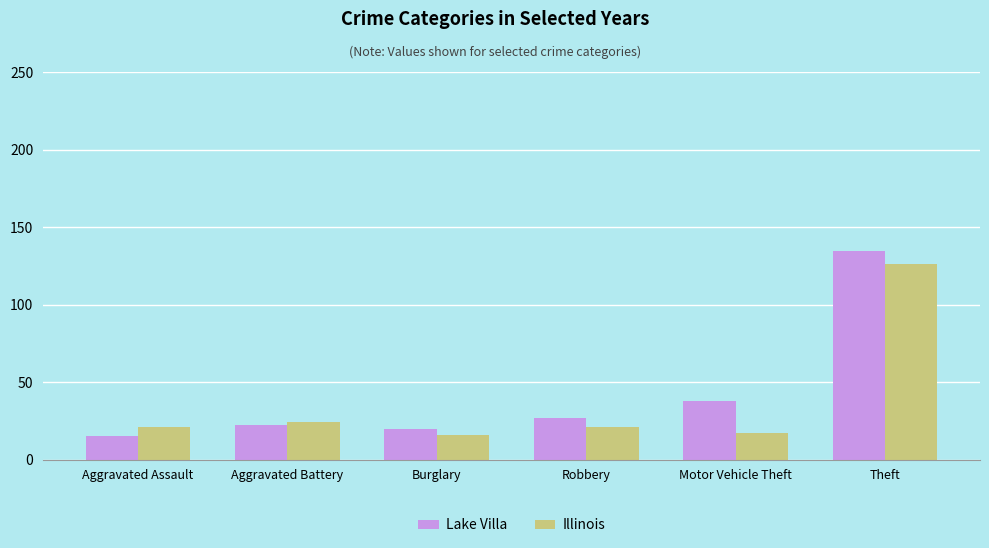

What is the difference between the second highest and second lowest values in the Illinois series?

7